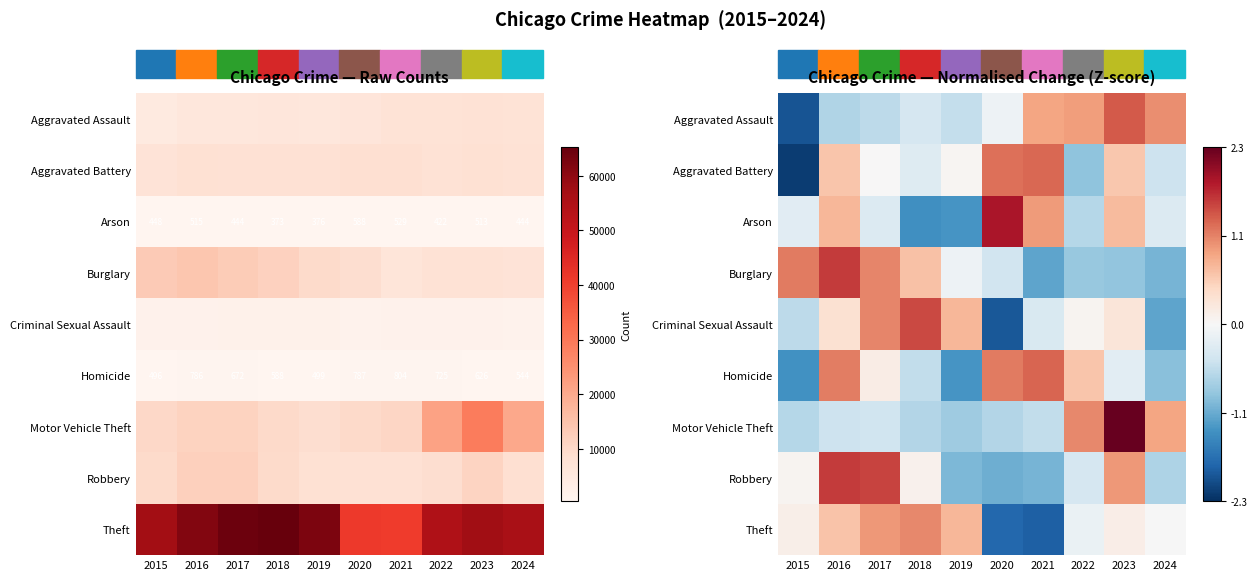

How many data points does each series have?

10